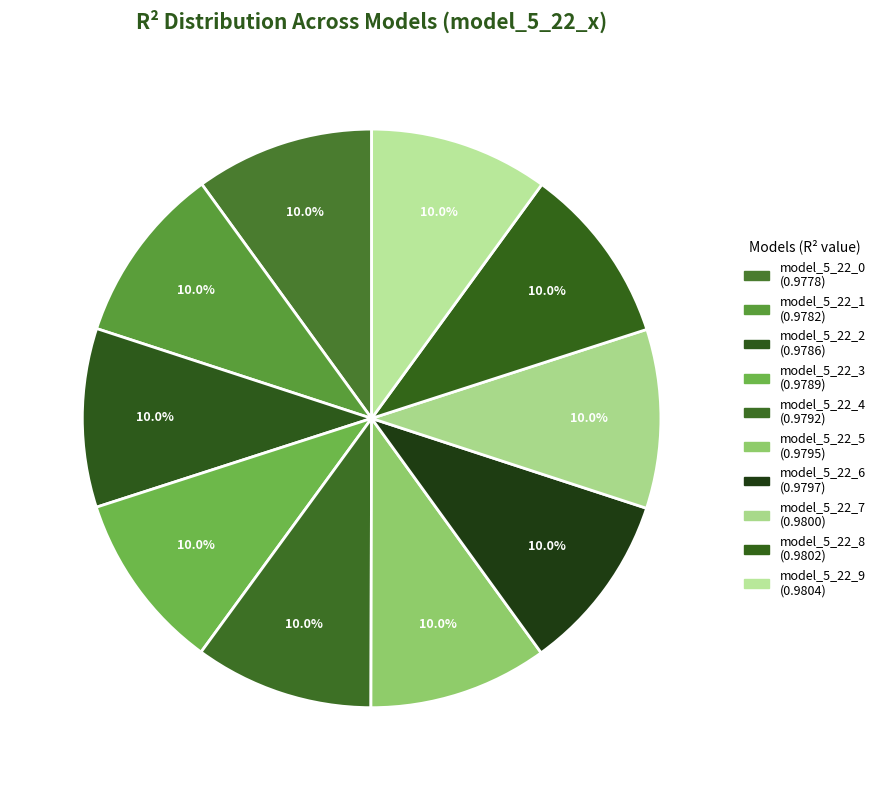

To the nearest percent, what percentage of the pie is model_5_22_5?

10%